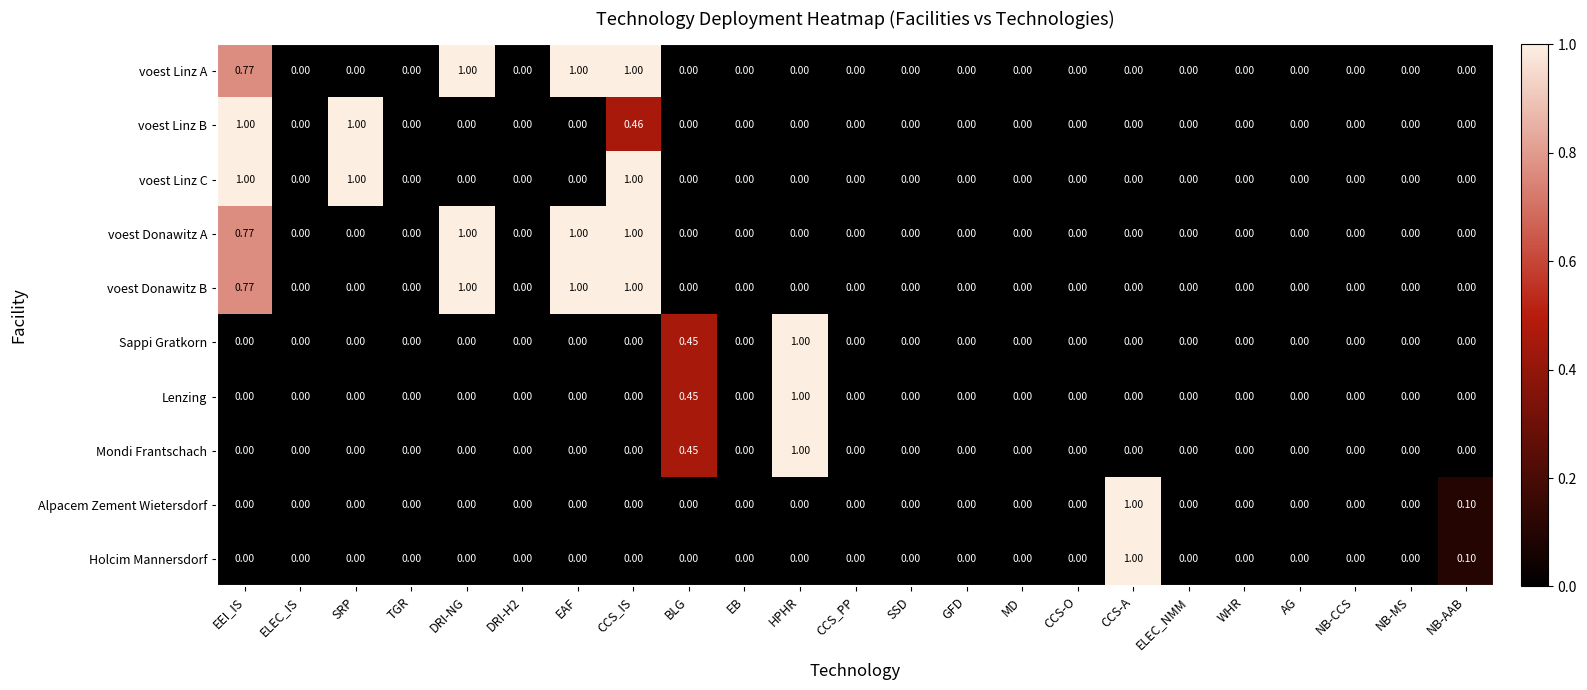

At which category is the sum across all series the highest?

CCS_IS